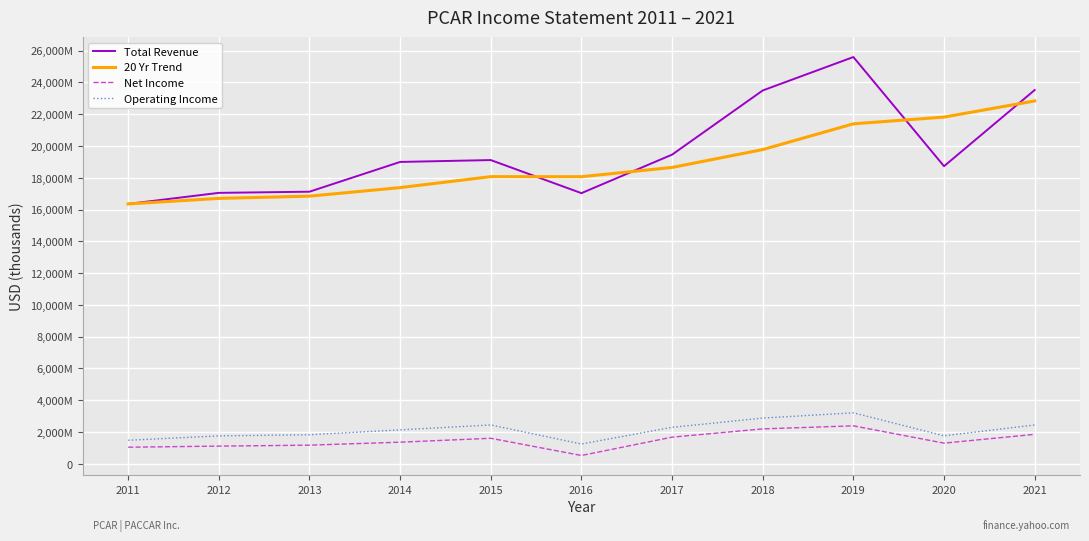

At how many categories does at least one series exceed 10308046?

11